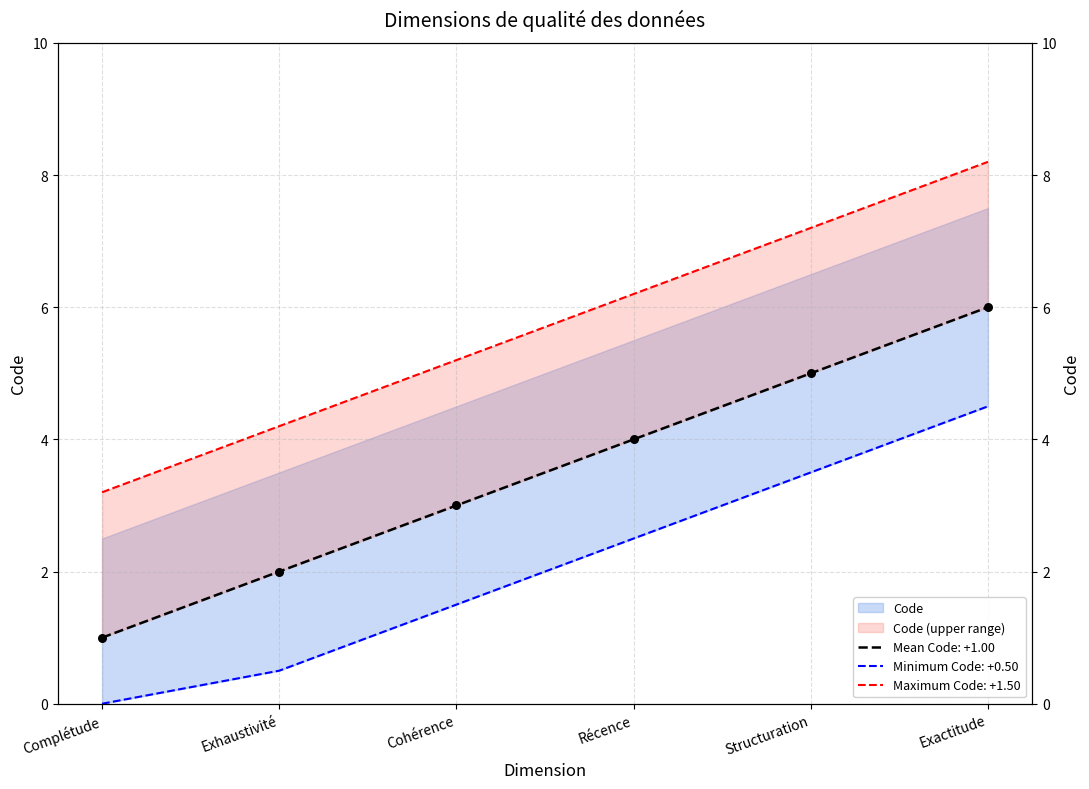

Which has a higher value, Exhaustivité or Exactitude?

Exactitude